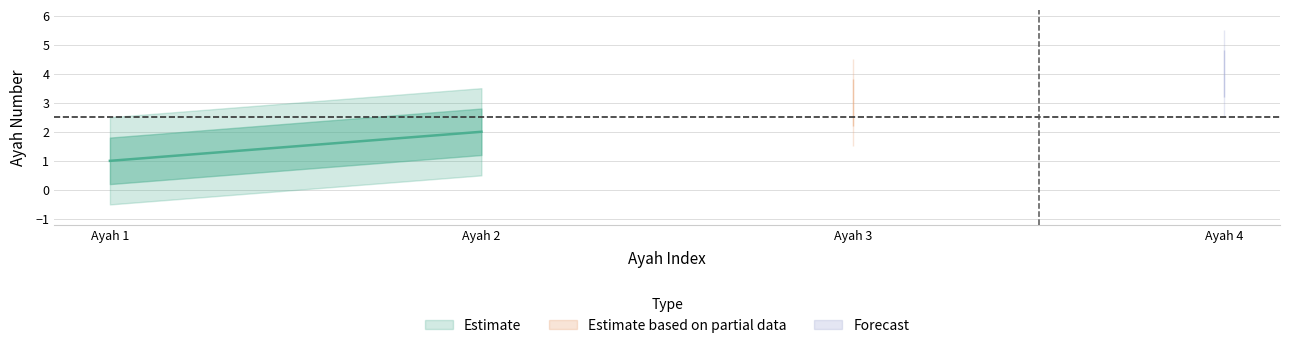

What is the minimum value shown in the chart?

1